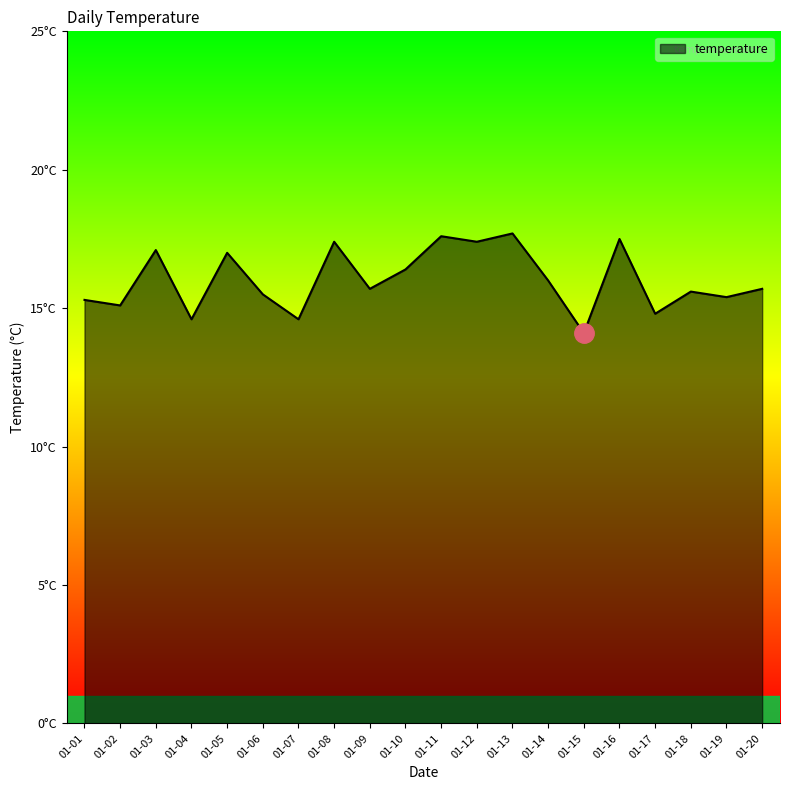

Rank the categories by value from lowest to highest.

01-15, 01-04, 01-07, 01-17, 01-02, 01-01, 01-19, 01-06, 01-18, 01-09, 01-20, 01-14, 01-10, 01-05, 01-03, 01-08, 01-12, 01-16, 01-11, 01-13